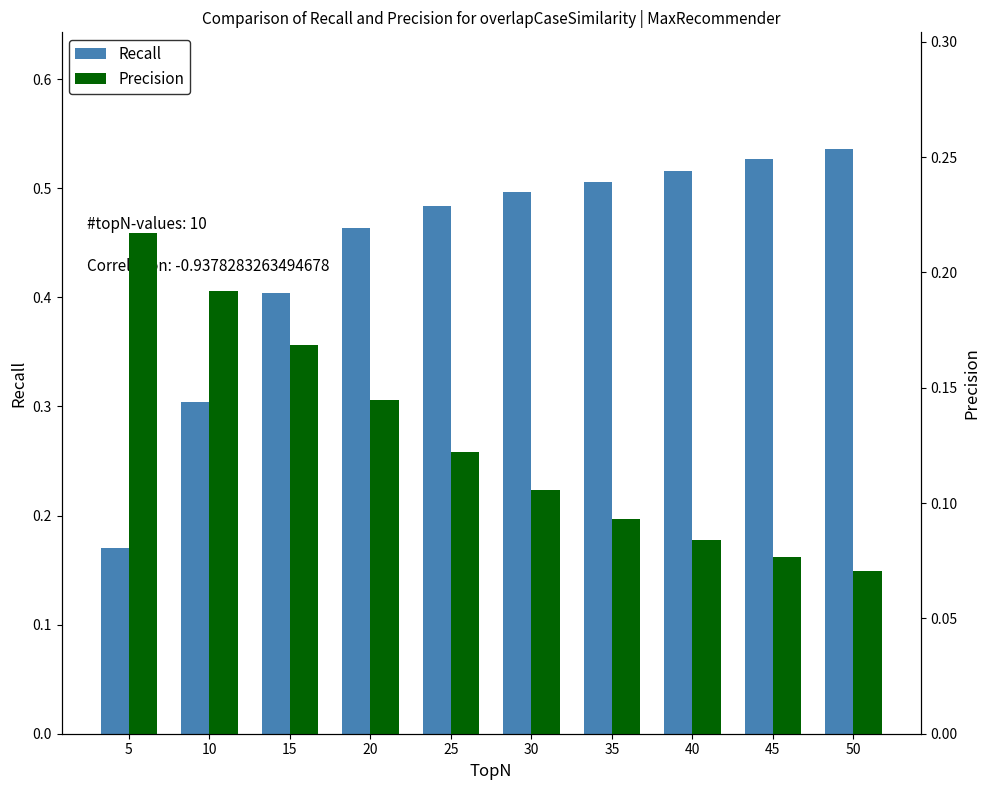

What value does the Recall series have at 45?

0.5